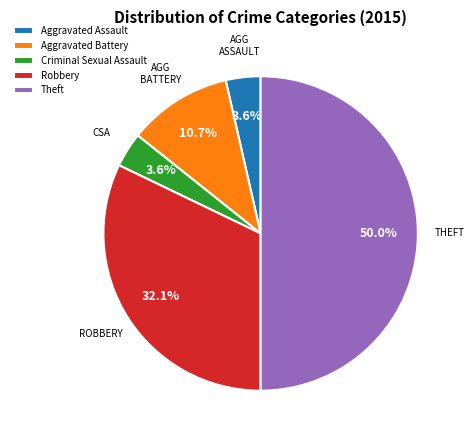

Is Criminal Sexual Assault the majority of the pie?

No